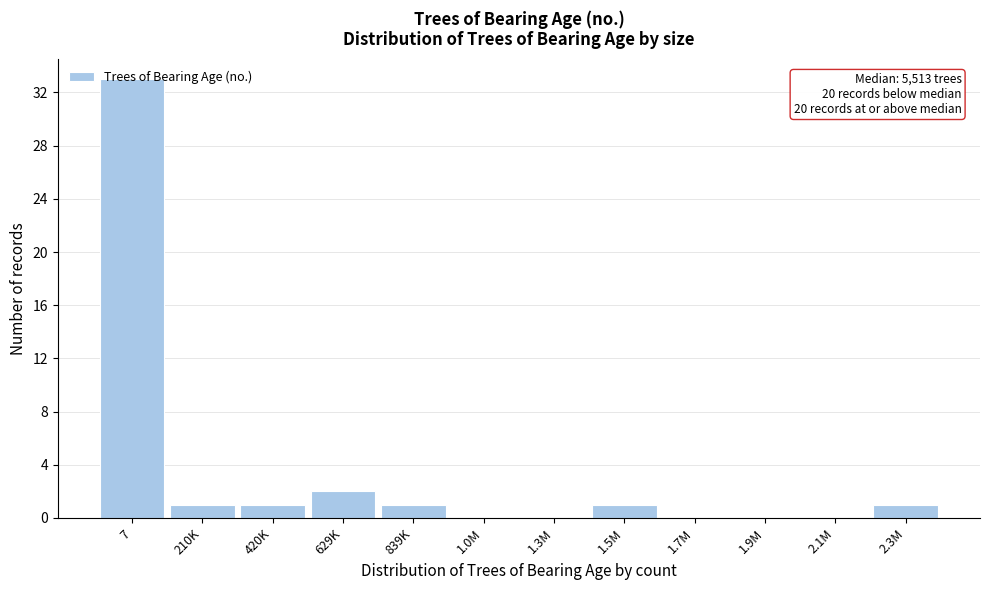

The value at 839K is 1. True or false?

True